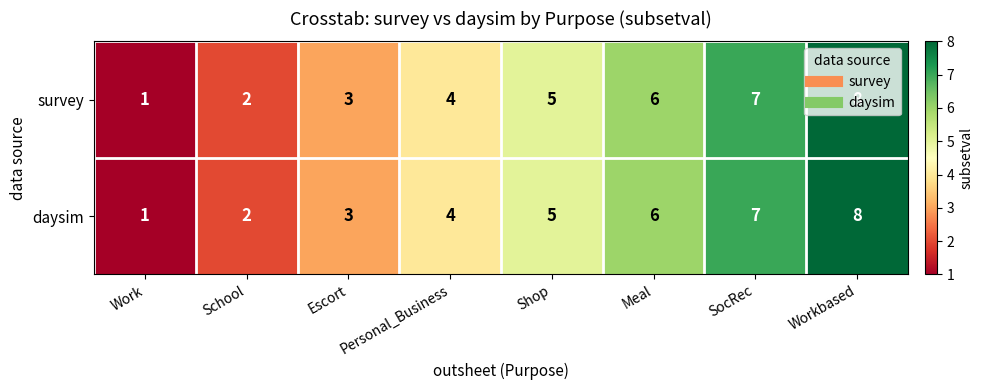

Count the daysim values in the range 3 to 7.

5